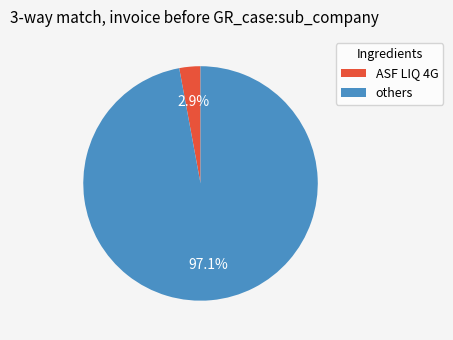

Is there any slice that represents more than half of the pie?

Yes